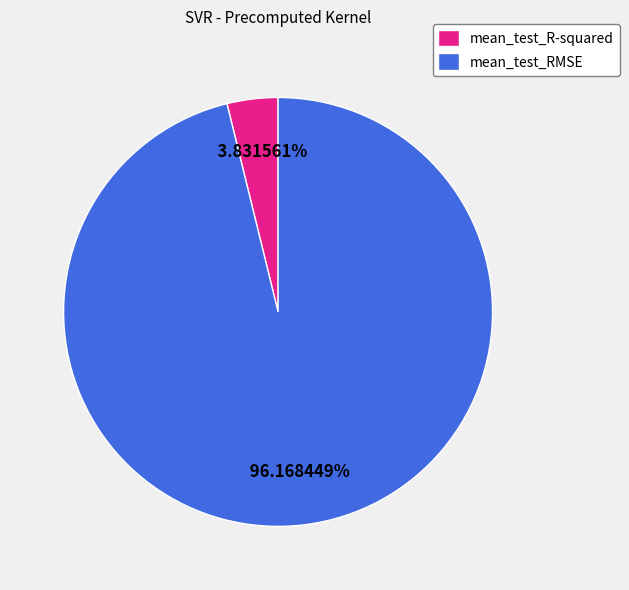

The mean_test_RMSE slice represents 86% of the pie. True or false?

False